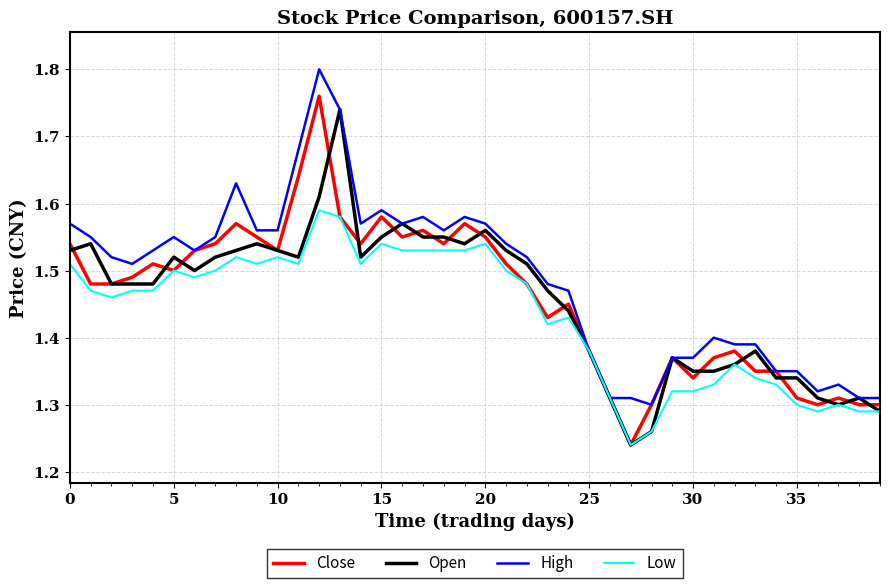

Which series has the largest total across all categories?

High